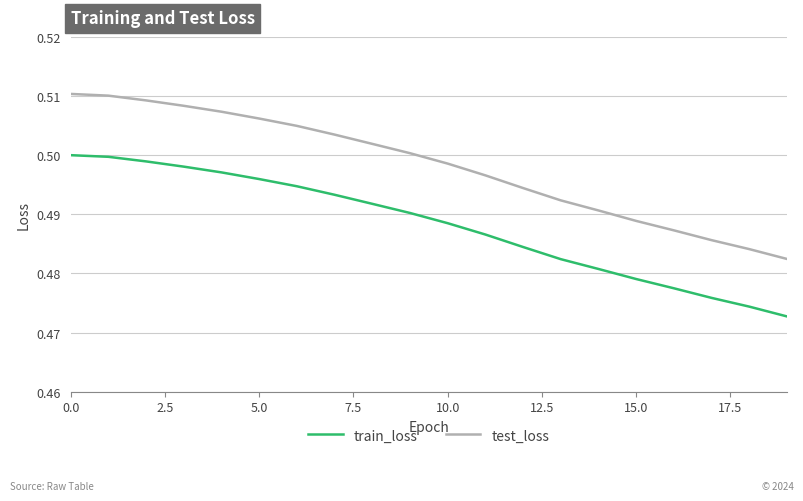

How many series are shown in this chart?

2